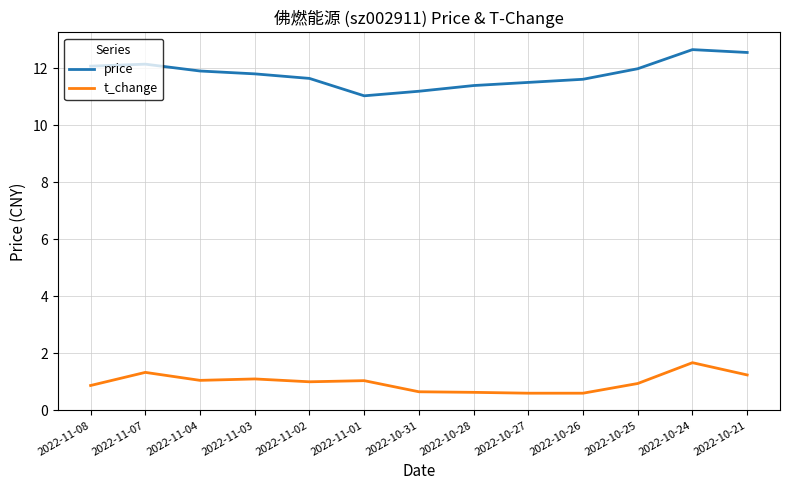

What is the difference between the price values at 2022-10-27 and 2022-10-28?

0.1